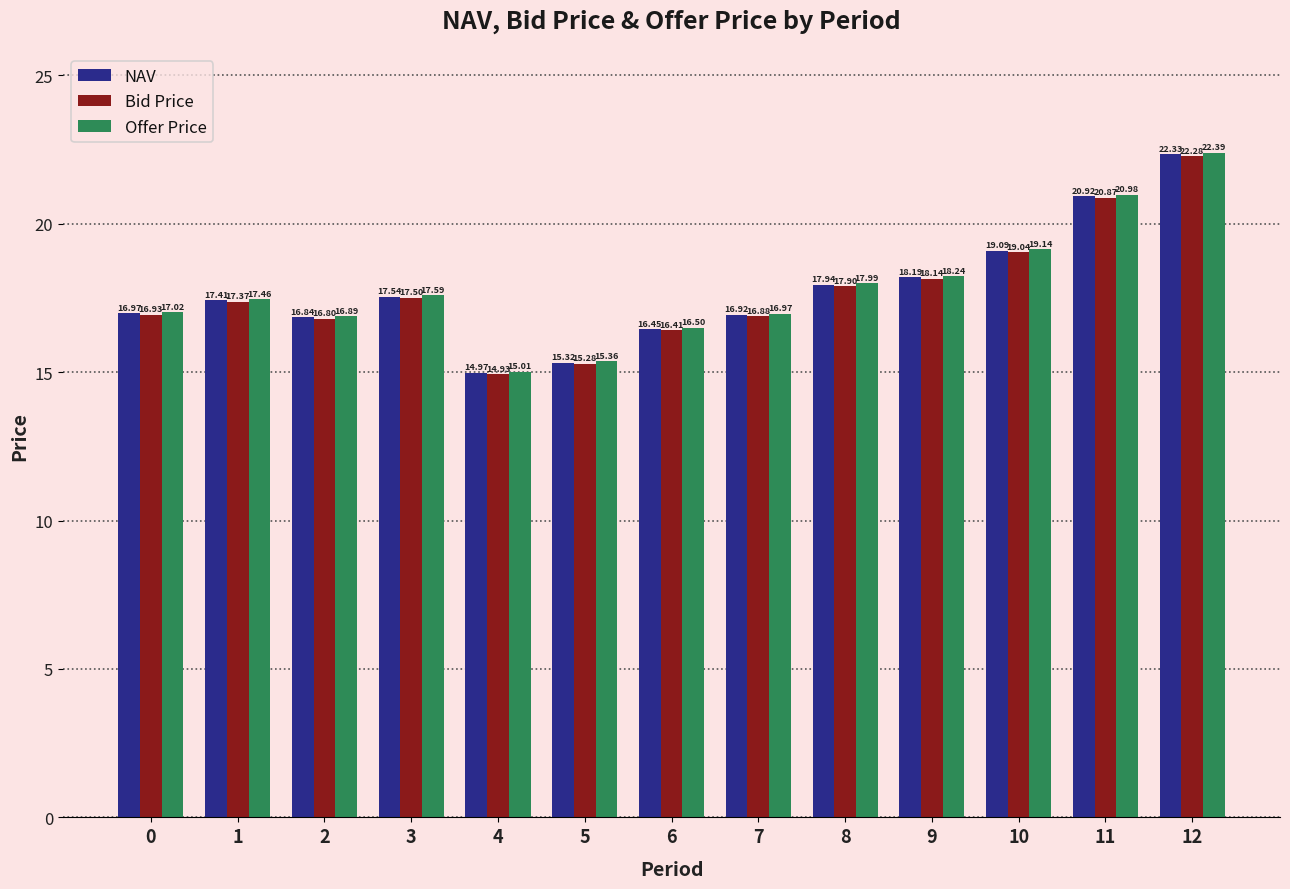

How many data points in NAV are above 17?

7